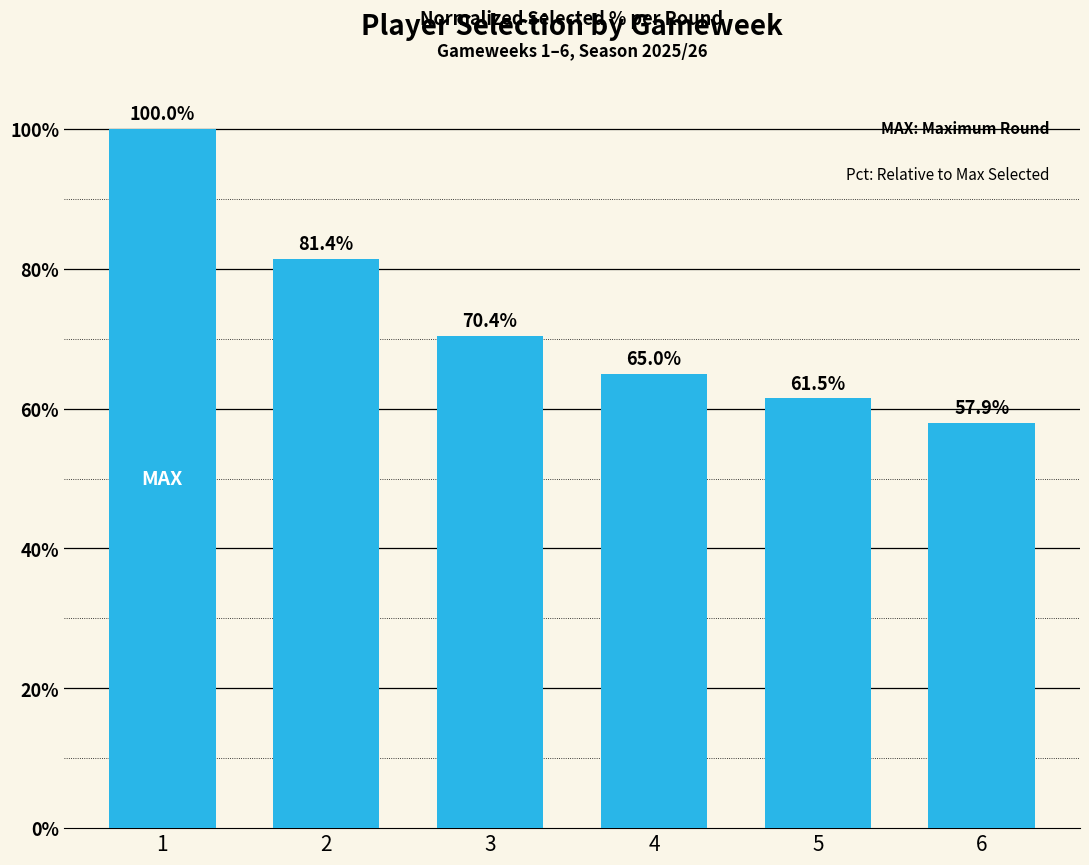

List the labels in order of value, largest first.

1, 2, 3, 4, 5, 6